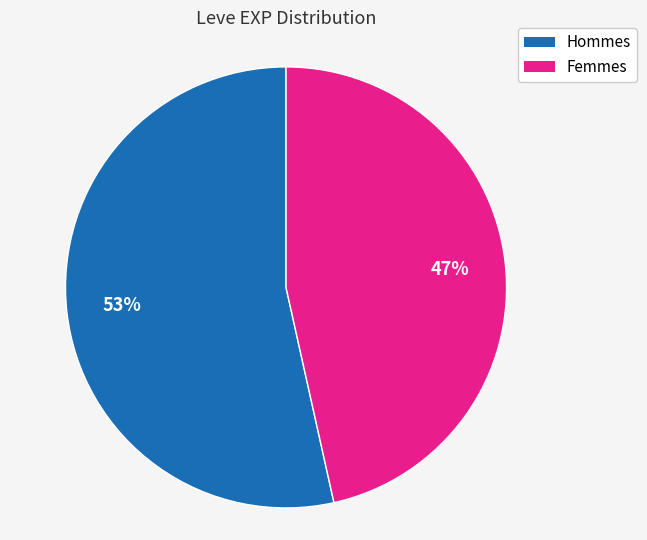

To the nearest percent, what is the average slice percentage?

50%